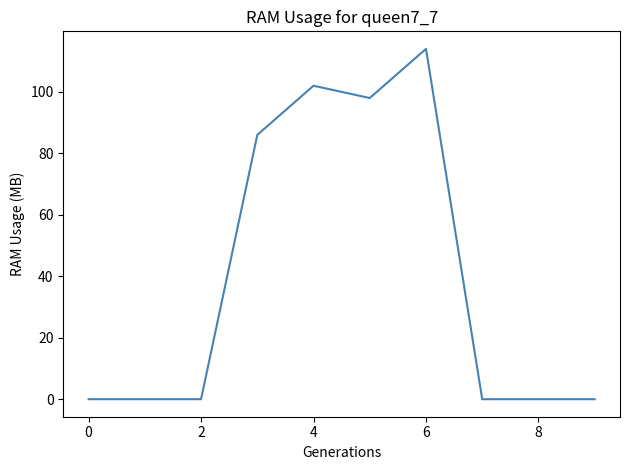

What is the difference between the maximum and minimum values?

114